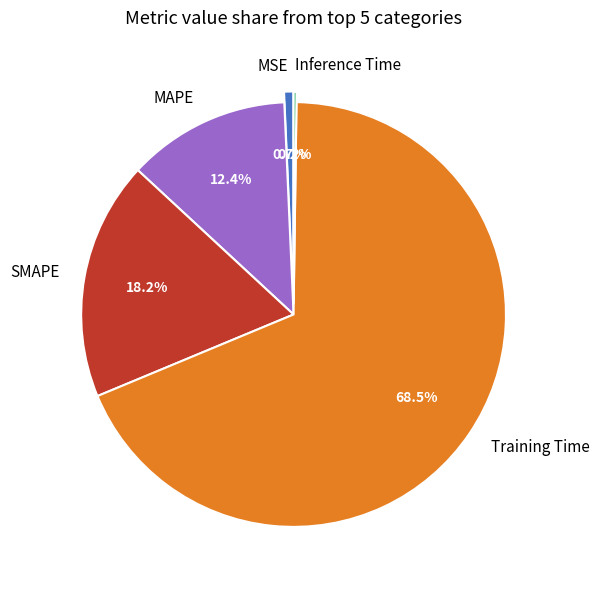

Is SMAPE the majority of the pie?

No